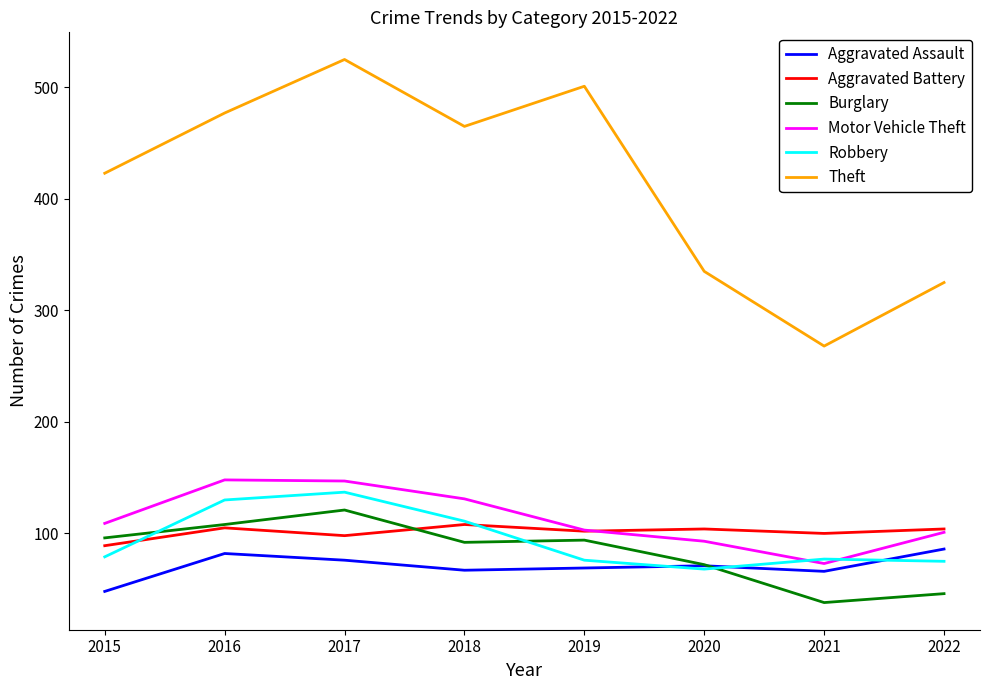

What is the total value across all series at 2021?

622